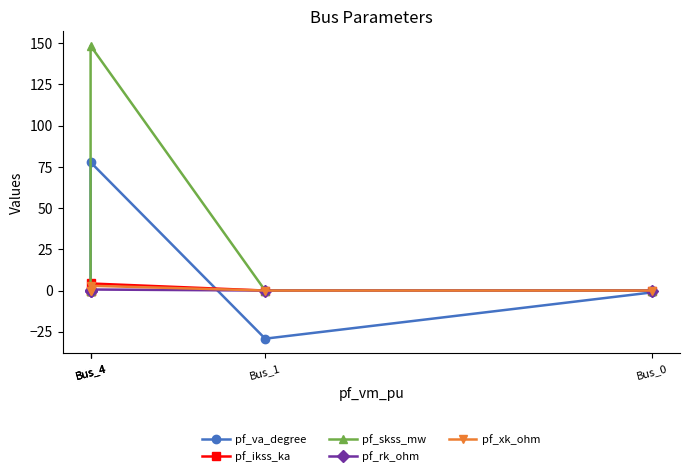

What is the value of the pf_skss_mw point at the 3rd from the left?

148.4